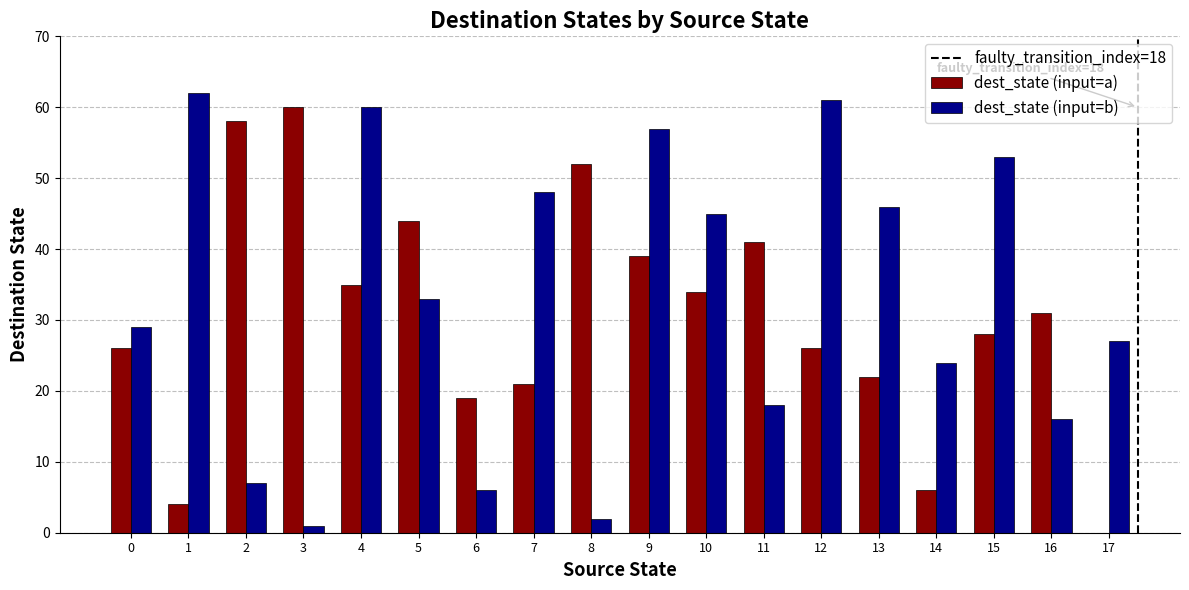

What is the total value across all series at 10?

79